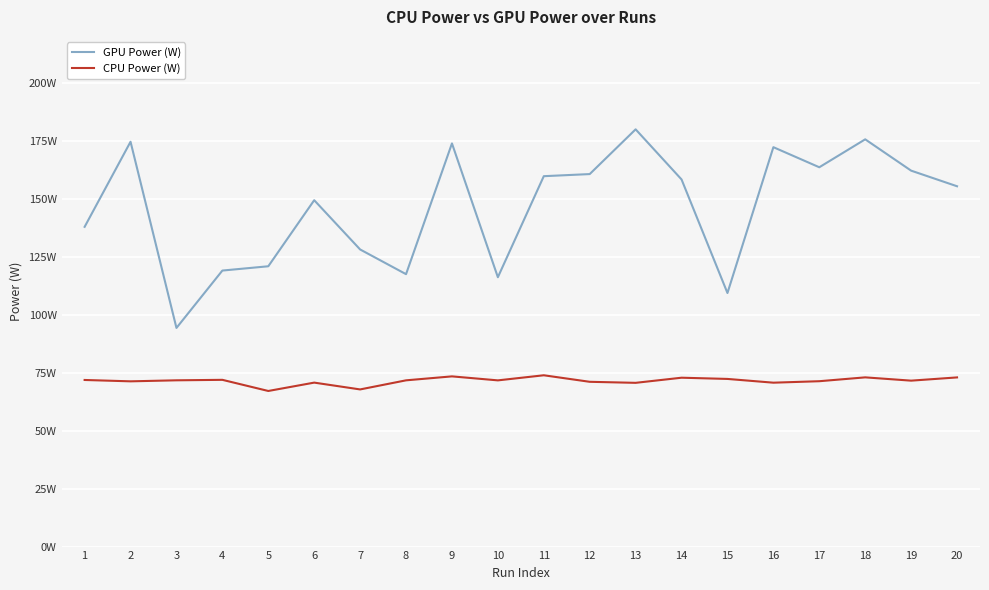

Does the chart have visible grid lines?

Yes